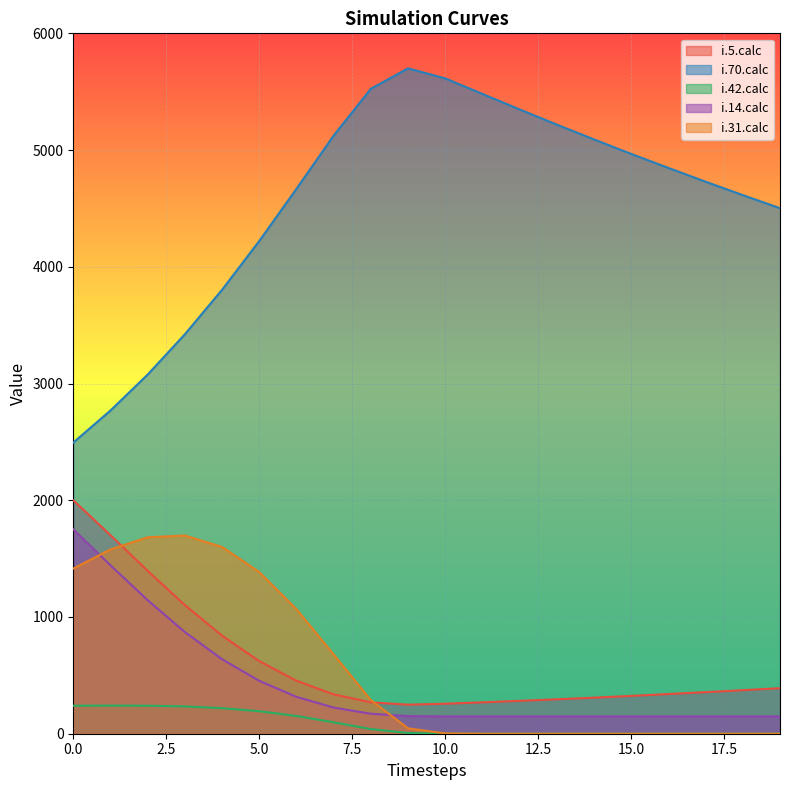

What is the total value across all series at 5.0?

6874